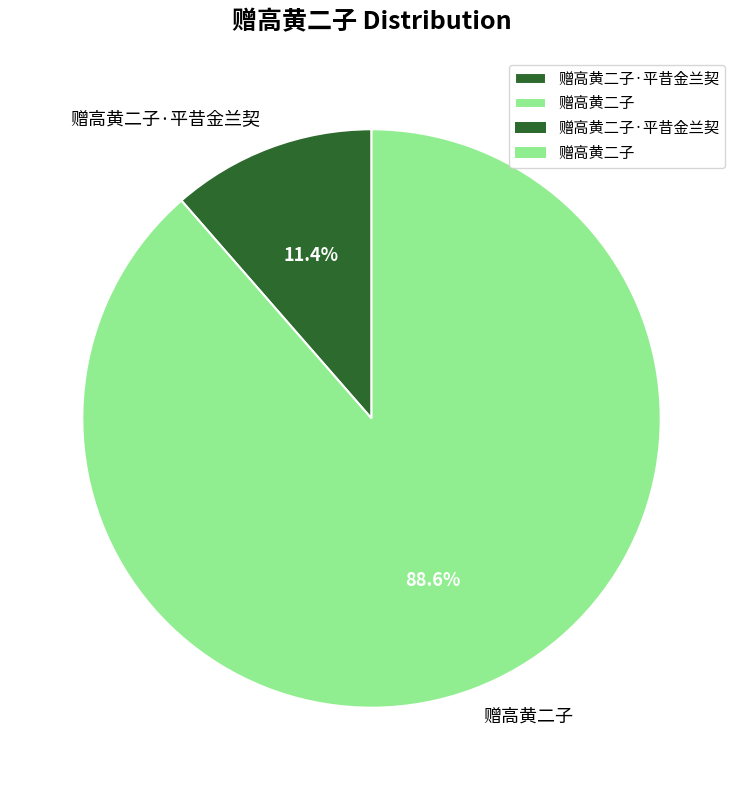

Combined, what portion of the pie is 赠高黄二子 and 赠高黄二子·平昔金兰契?

100.0%